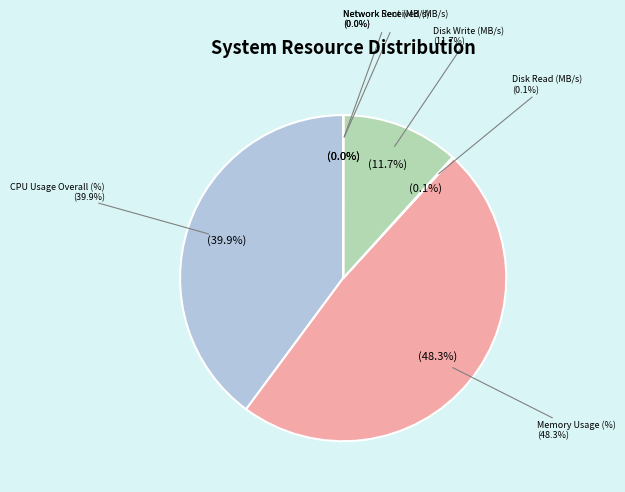

To the nearest percent, what is the average slice percentage?

17%